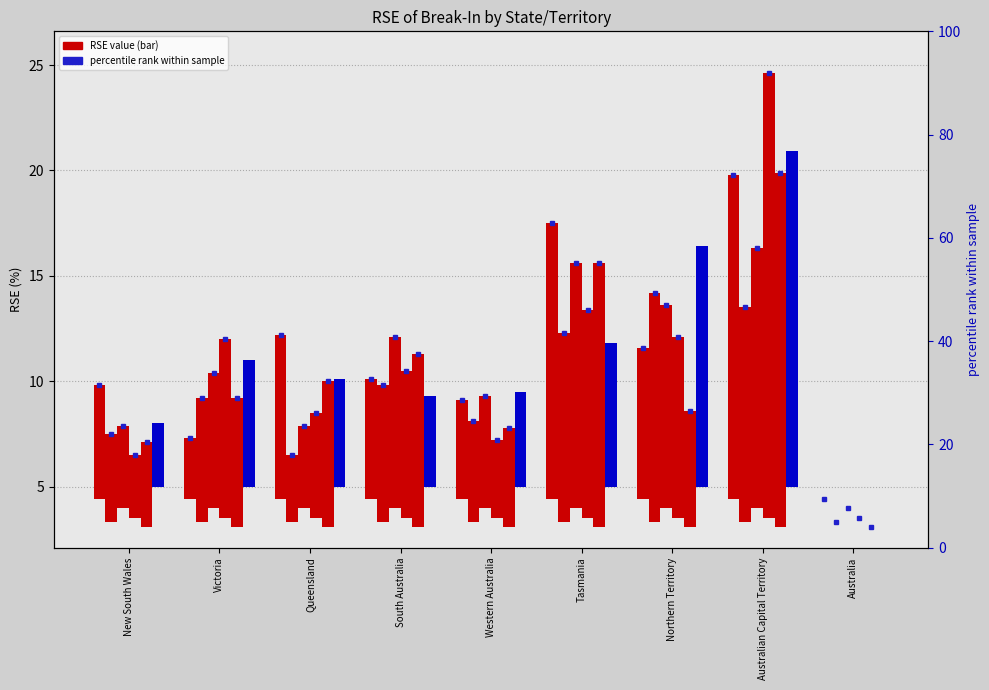

True or false: 2011-12 (col_7) has a value of 3.7 at Western Australia.

True